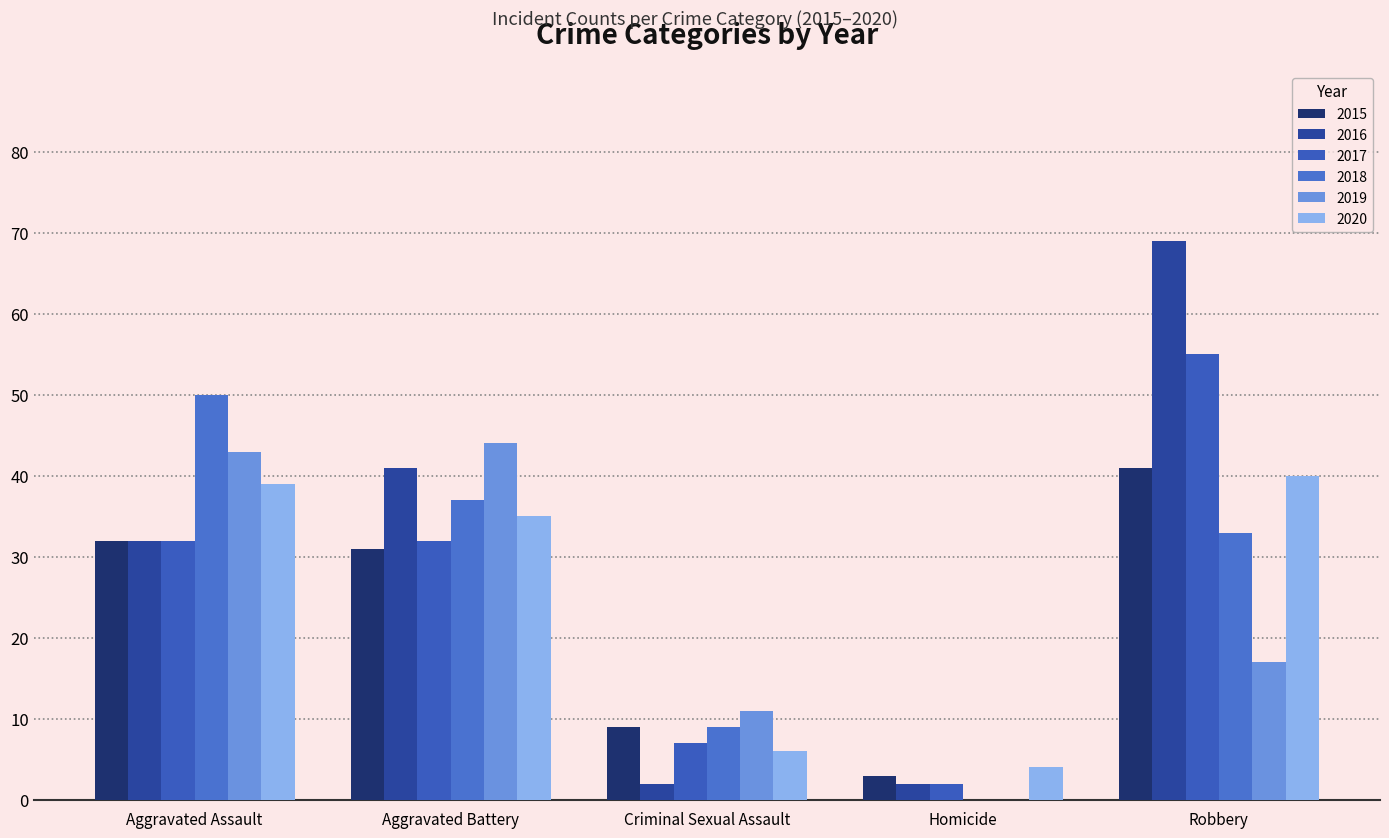

Does the chart contain stacked bars?

No